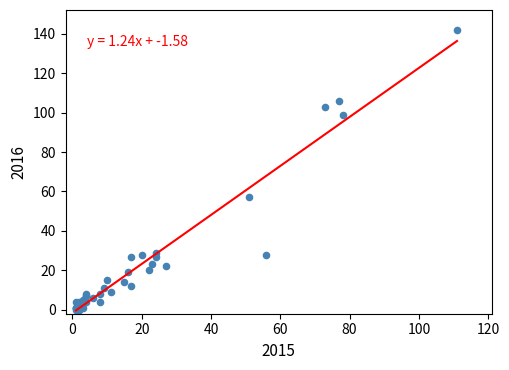

What Y value in the scatter plot is closest to 71?

57